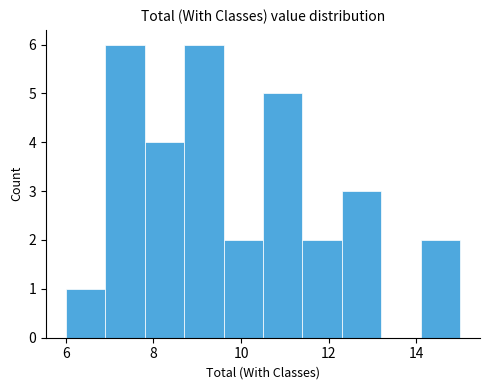

Reading left to right, transcribe this chart: for each bar, give the range it covers on the x-axis and its height. Neither the bar edges nor the heights are printed on the chart, so give them approximately, as read against the axes.

6.0 to 6.9: 1
6.9 to 7.8: 6
7.8 to 8.7: 4
8.7 to 9.6: 6
9.6 to 10.5: 2
10.5 to 11.4: 5
11.4 to 12.3: 2
12.3 to 13.2: 3
13.2 to 14.1: 0
14.1 to 15.0: 2